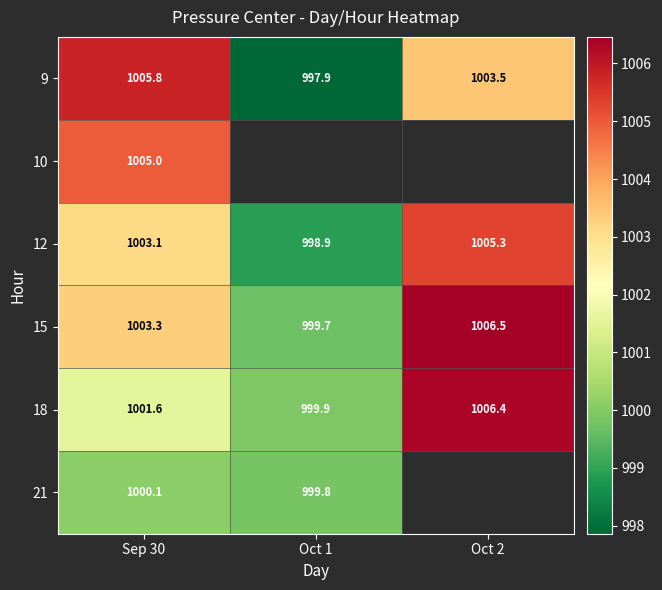

Is the value of 9 at Oct 1 greater than the value of 18 at Oct 2?

No